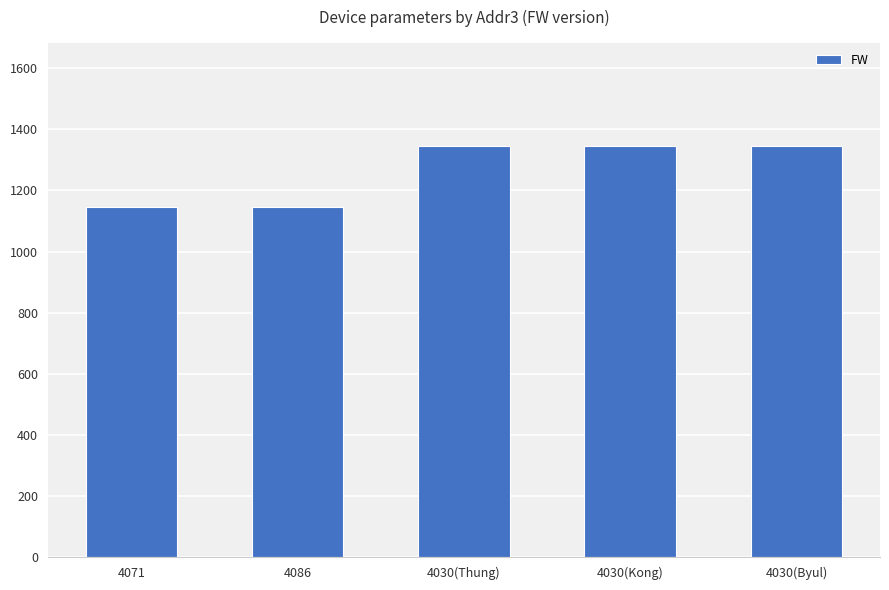

What is the label of the 3rd bar from the left?

4030(Thung)